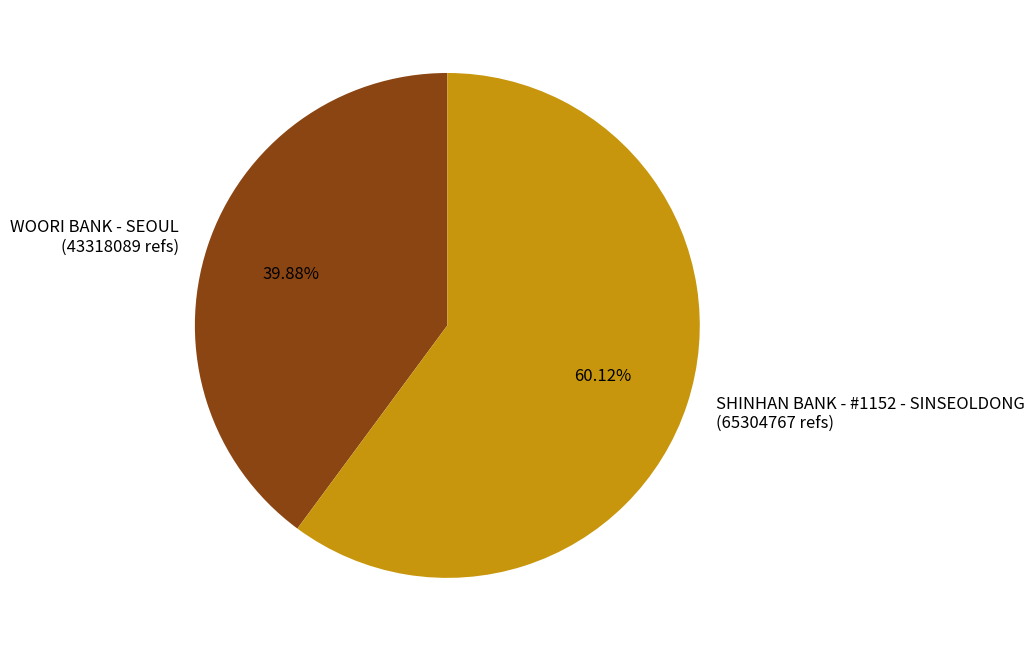

To the nearest percent, what is the difference between the WOORI BANK - SEOUL and SHINHAN BANK - #1152 - SINSEOLDONG slice percentages?

20%